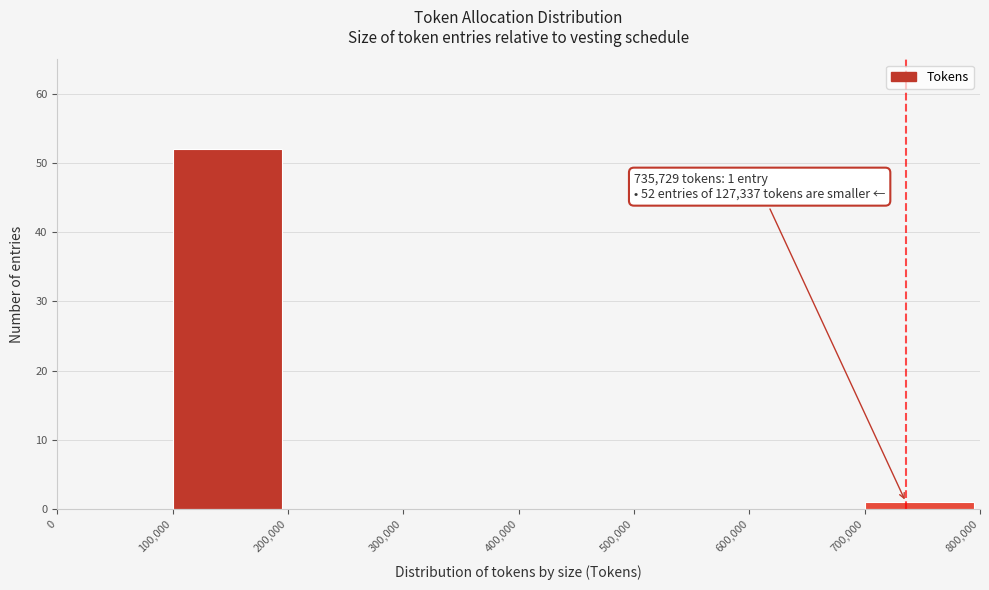

Over which range of the x-axis is the bar tallest?

100,000 to 200,000